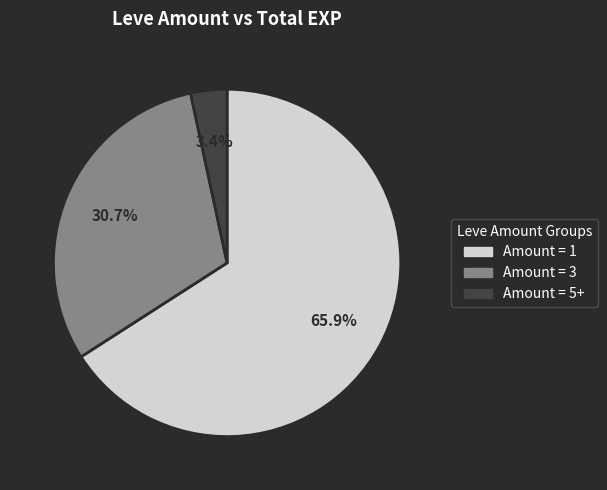

What is the smallest slice in the pie chart?

Amount = 5+